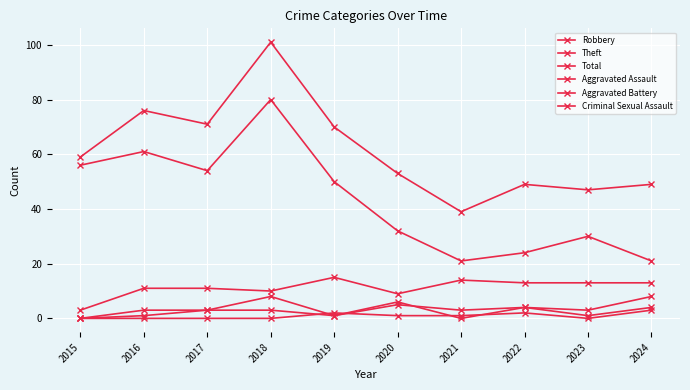

How many categories are shown in the chart?

10